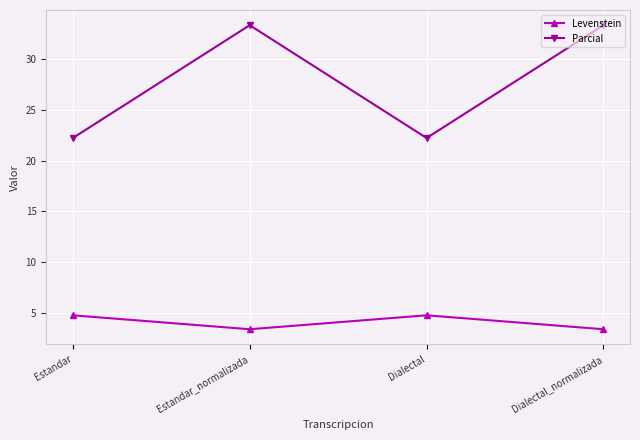

What position from the left is Dialectal_normalizada?

4